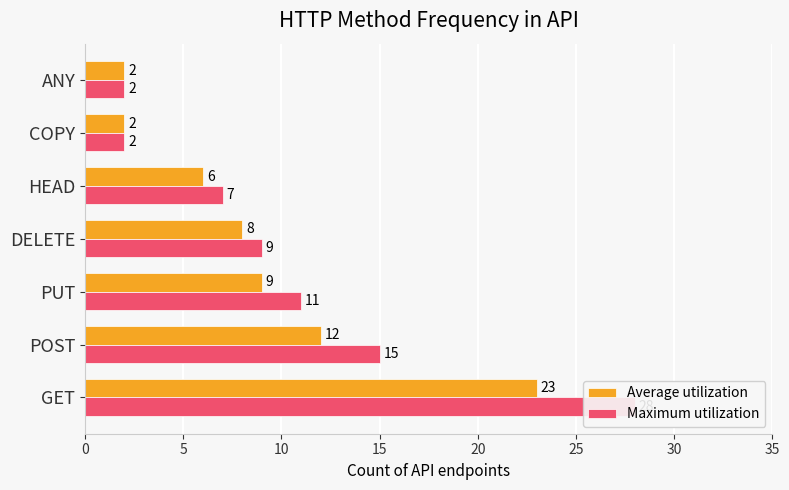

What is the lowest value of the Average utilization series?

2